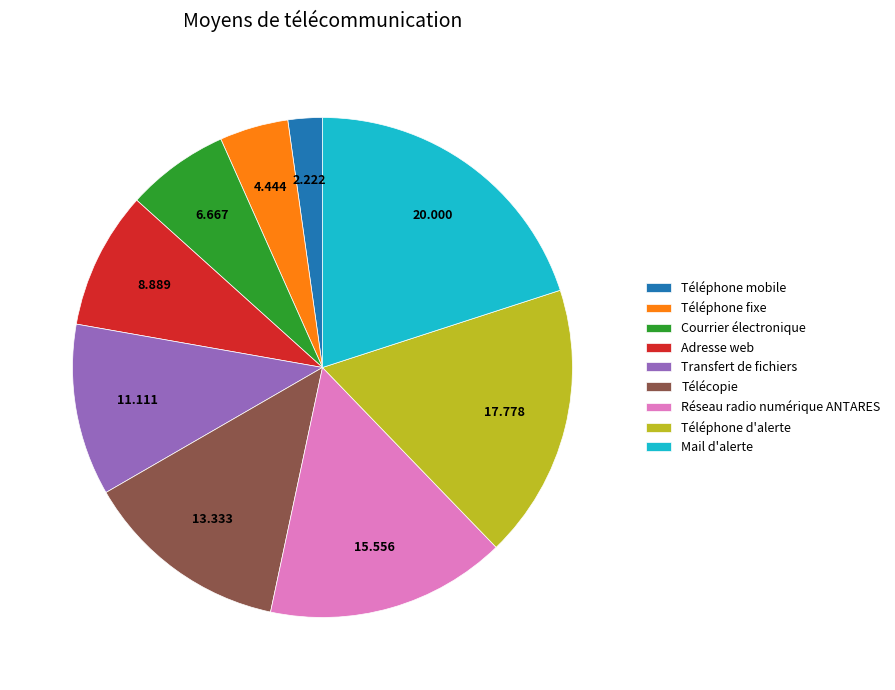

Does Transfert de fichiers represent more than half of the total?

No